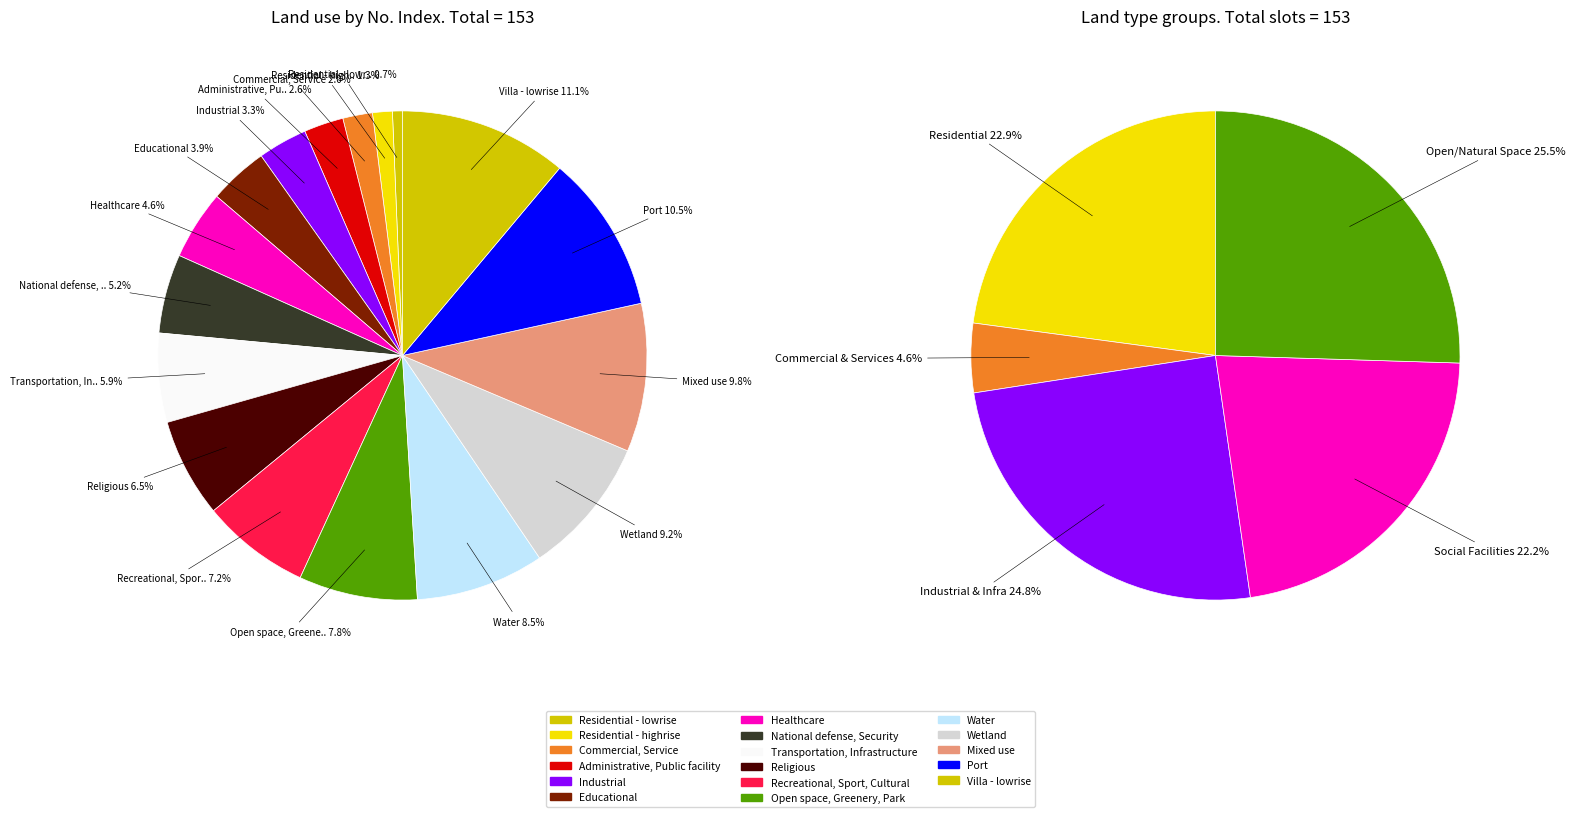

What is the change in value from Administrative, Public facility to Religious?

+6